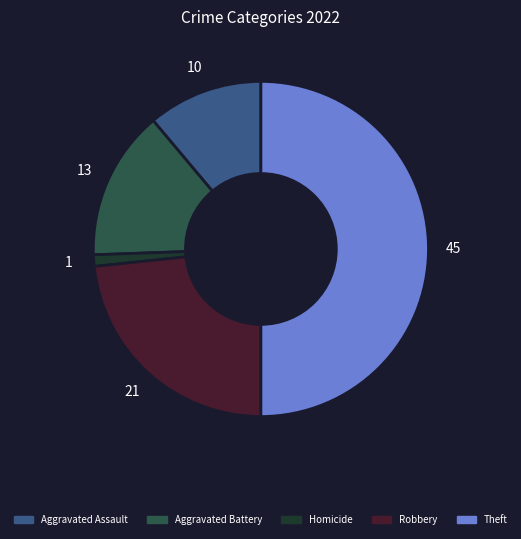

How many slices are in this pie chart?

5